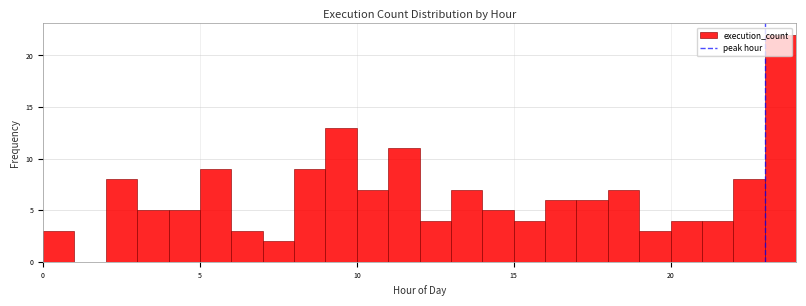

Read against the x-axis, roughly where is the centre of the tallest bar?

23.5